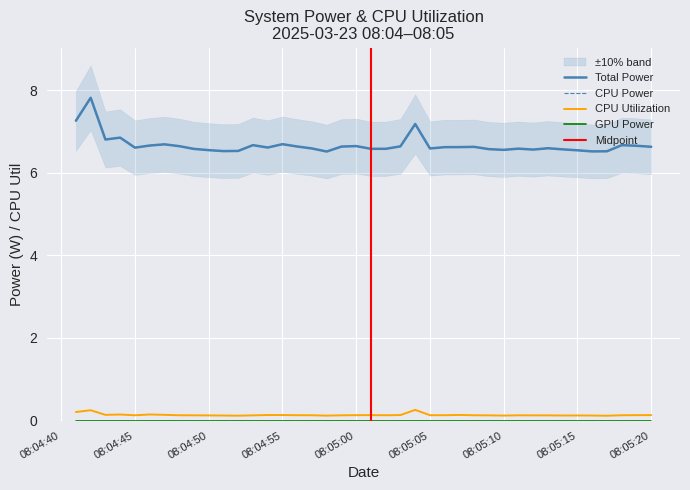

What is the difference between the maximum and second lowest values in the Total Power series?

1.3